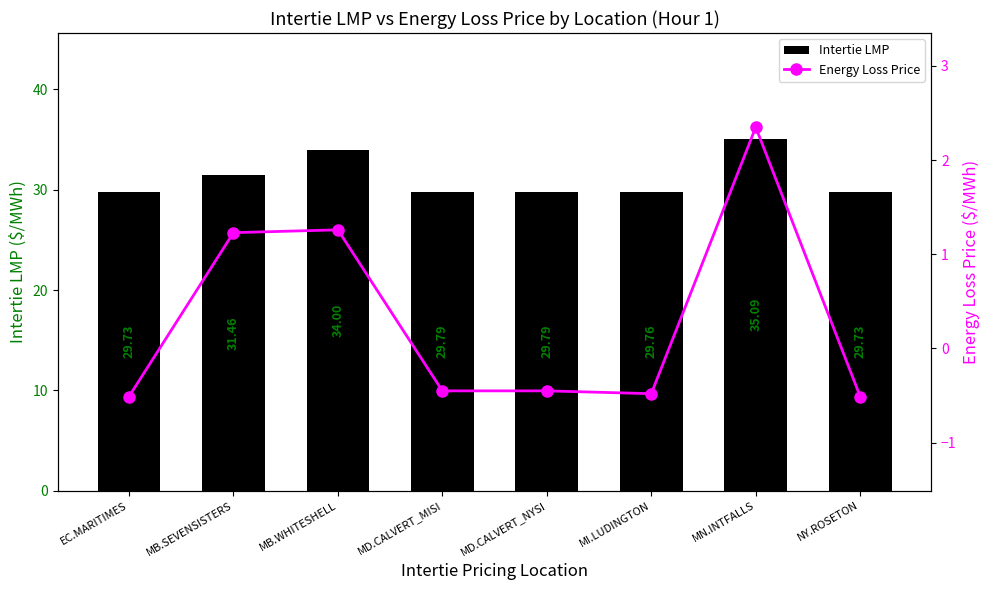

What is the minimum value for Energy Loss Price?

-0.5